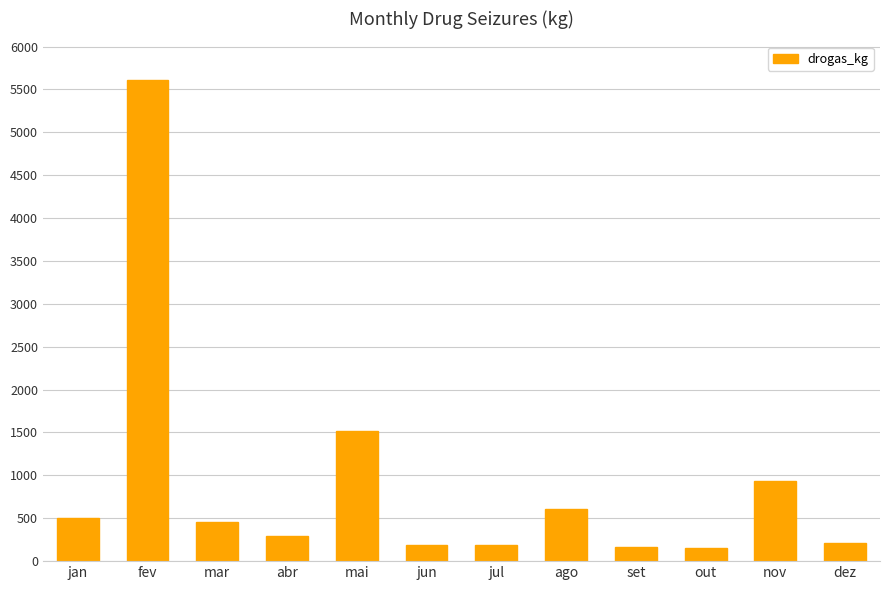

What is the difference between the values at fev and ago?

5000